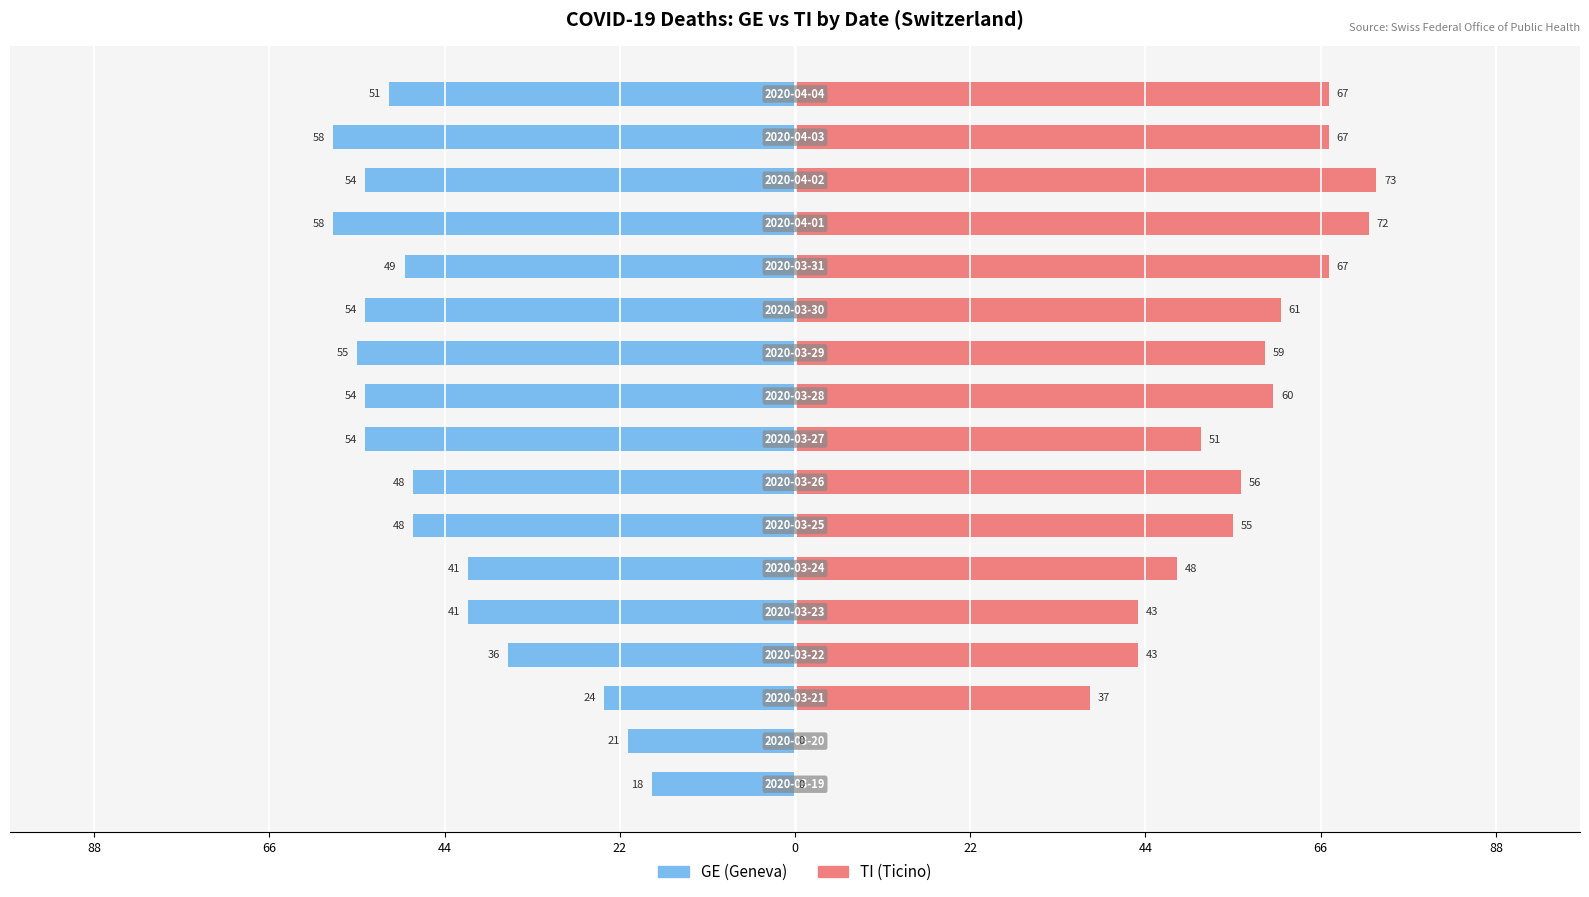

Which has a higher value, 66 or 88?

88